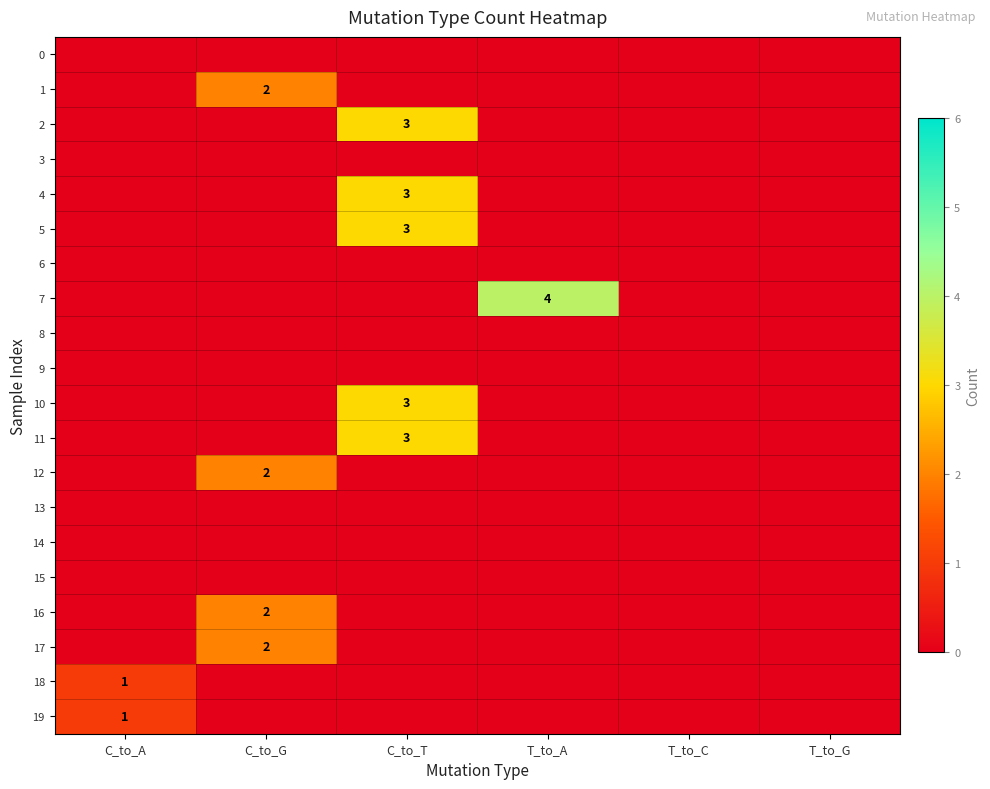

The value of 10 at C_to_T is 3. True or false?

True